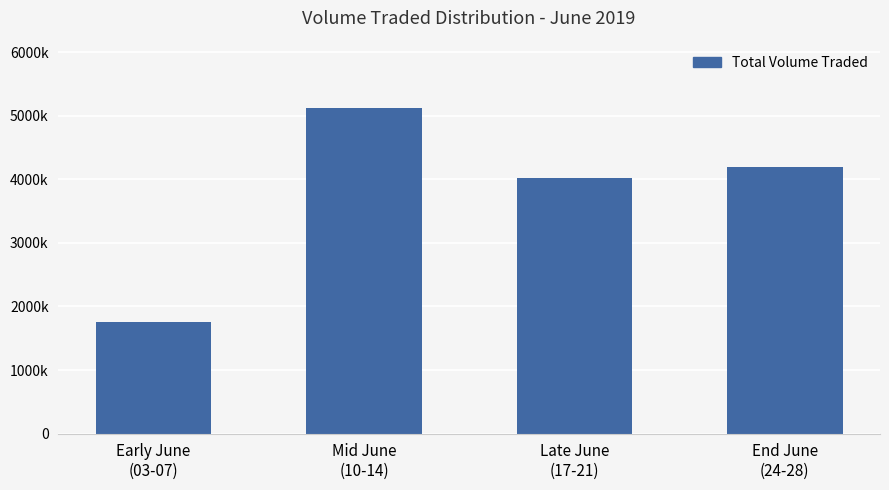

What is the difference between the values at Early June
(03-07) and End June
(24-28)?

2434800